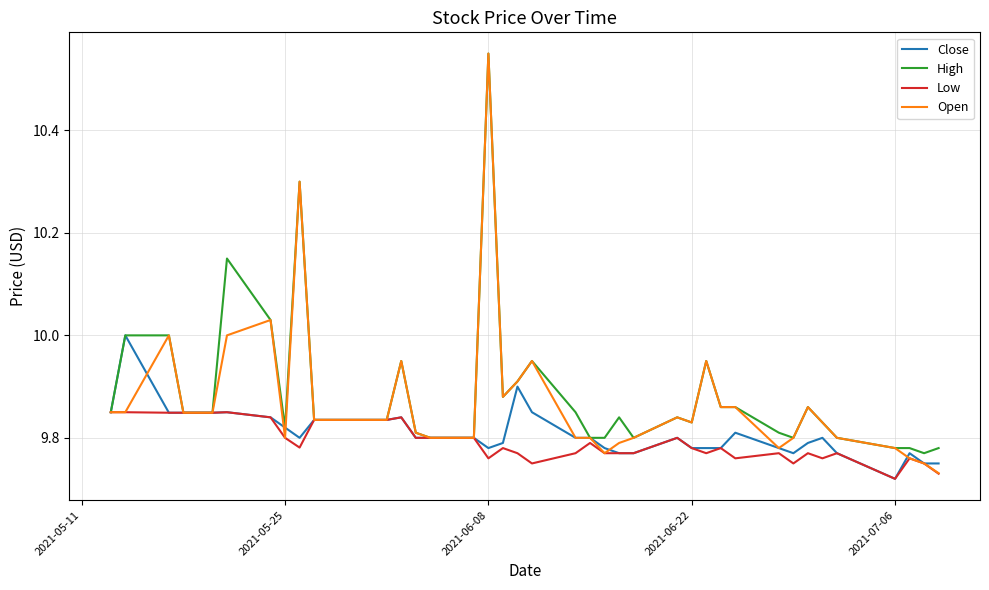

Which series has the largest range (max minus min)?

Open